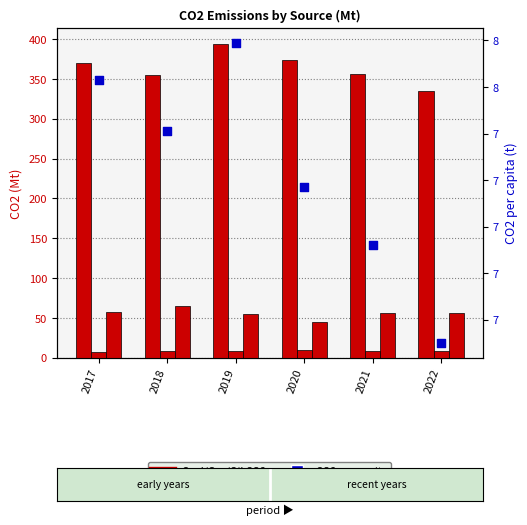

At which category is the sum across all series the highest?

2019